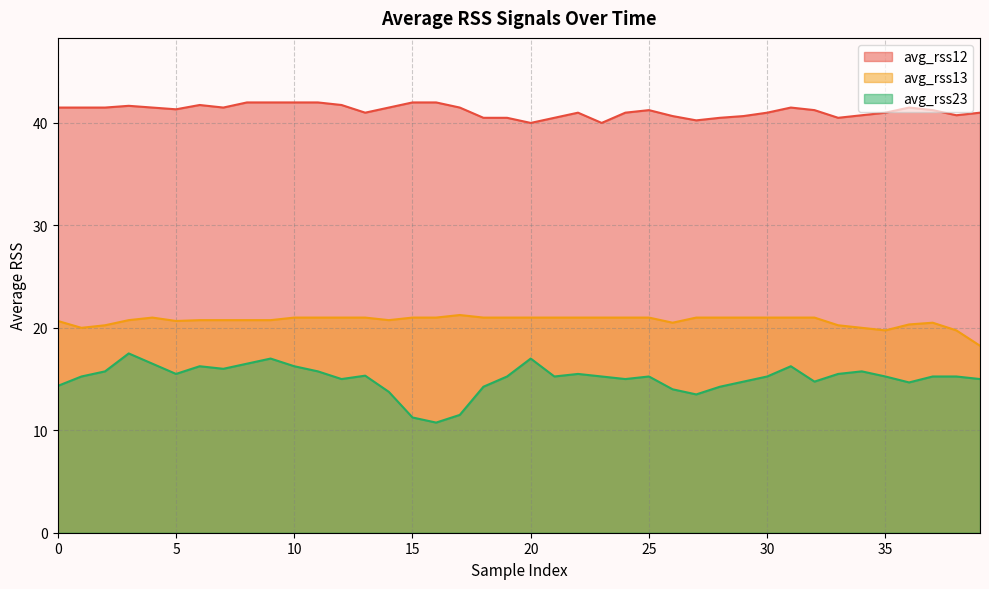

Rank the categories by avg_rss13 value from lowest to highest.

39, 35, 38, 1, 34, 2, 33, 36, 26, 37, 0, 5, 3, 6, 7, 8, 9, 14, 4, 10, 11, 12, 13, 15, 16, 18, 19, 20, 21, 22, 23, 24, 25, 27, 28, 29, 30, 31, 32, 17